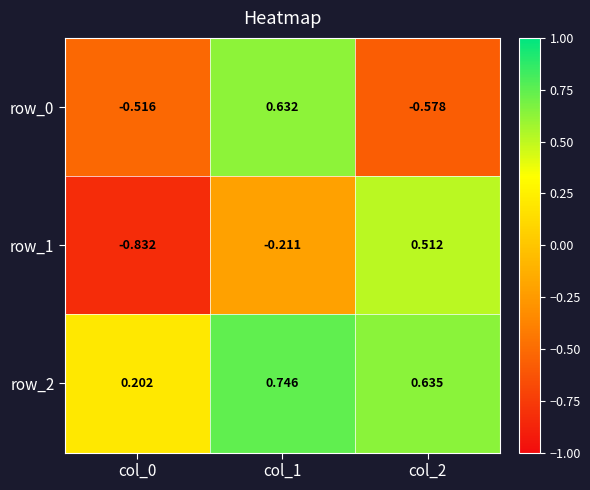

What is the smallest value displayed?

-0.8